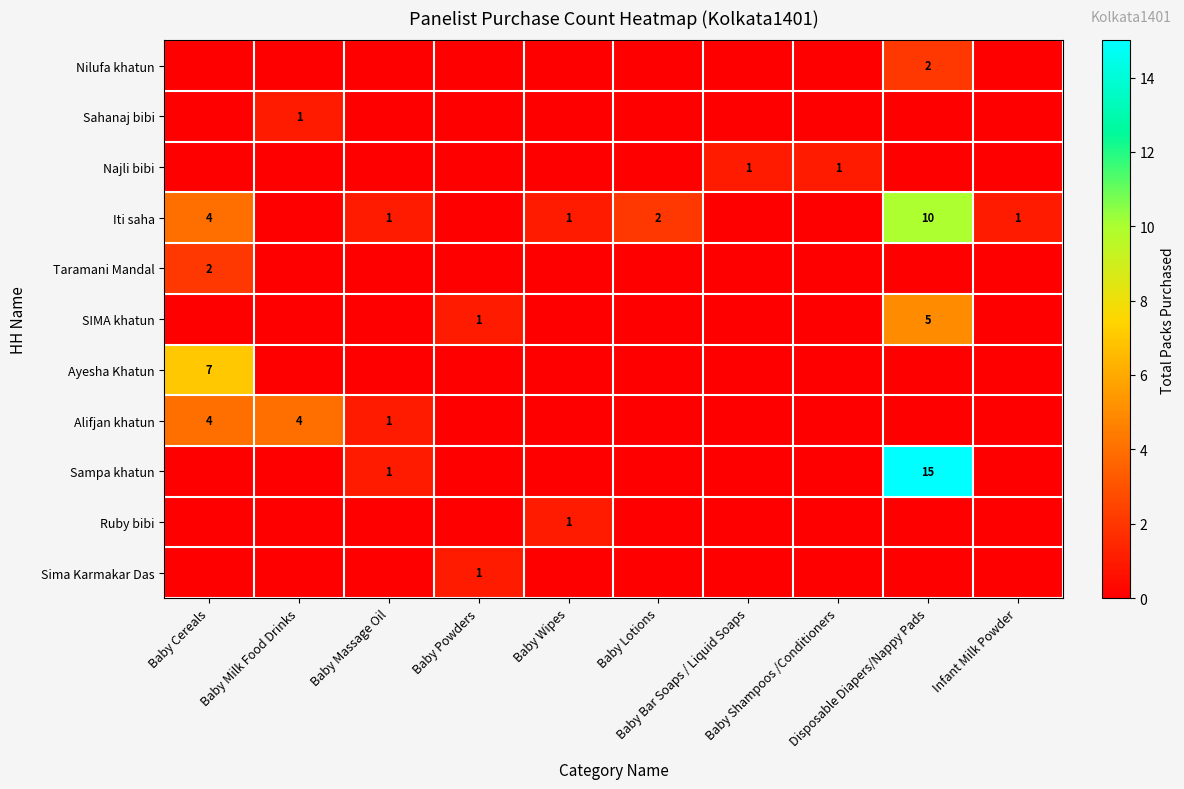

What is the spread (max minus min) of values at Baby Powders?

1